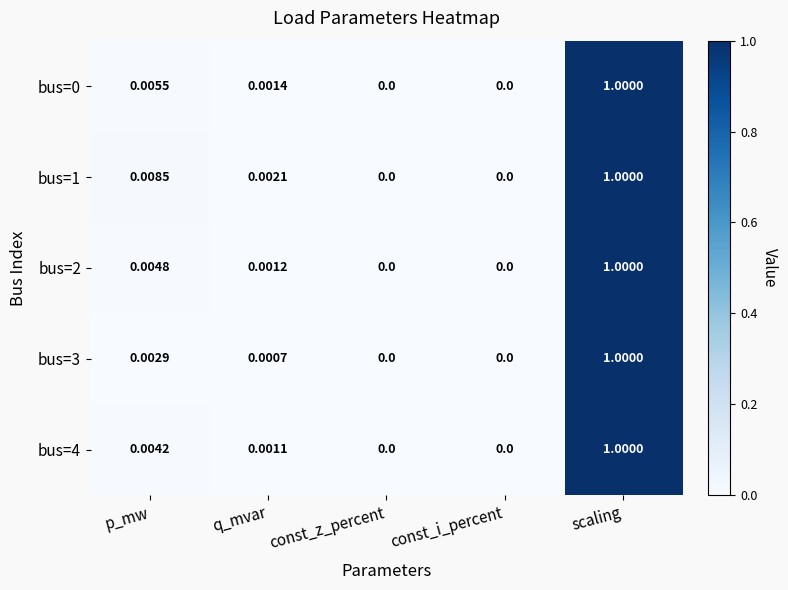

At which category is the sum across all series the highest?

scaling